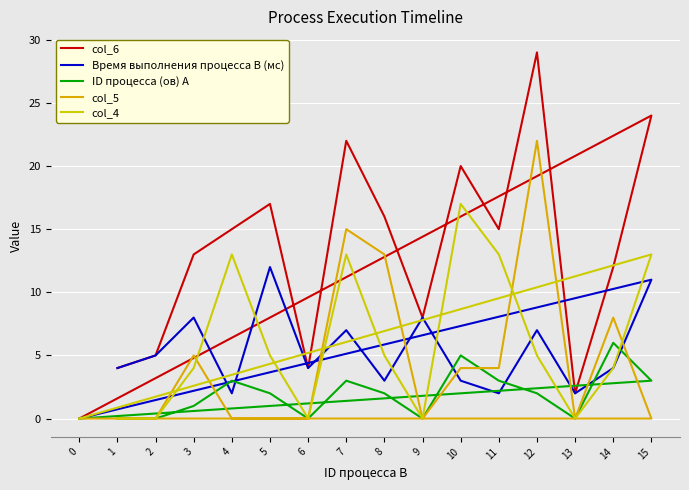

At which category does the chart reach its peak across all series?

12